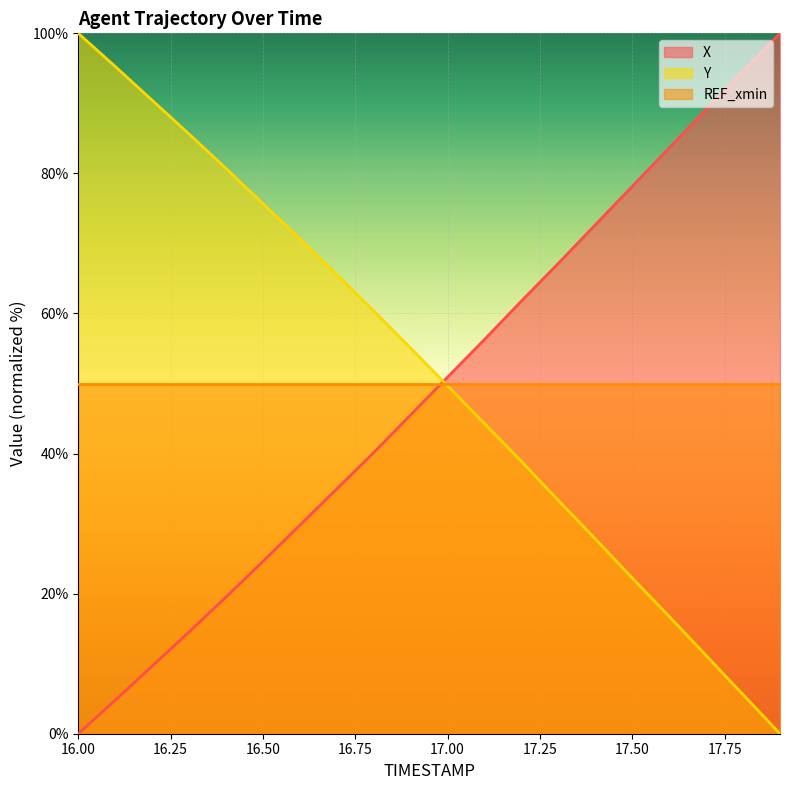

Where does the Y line series first go above 55?

16.00